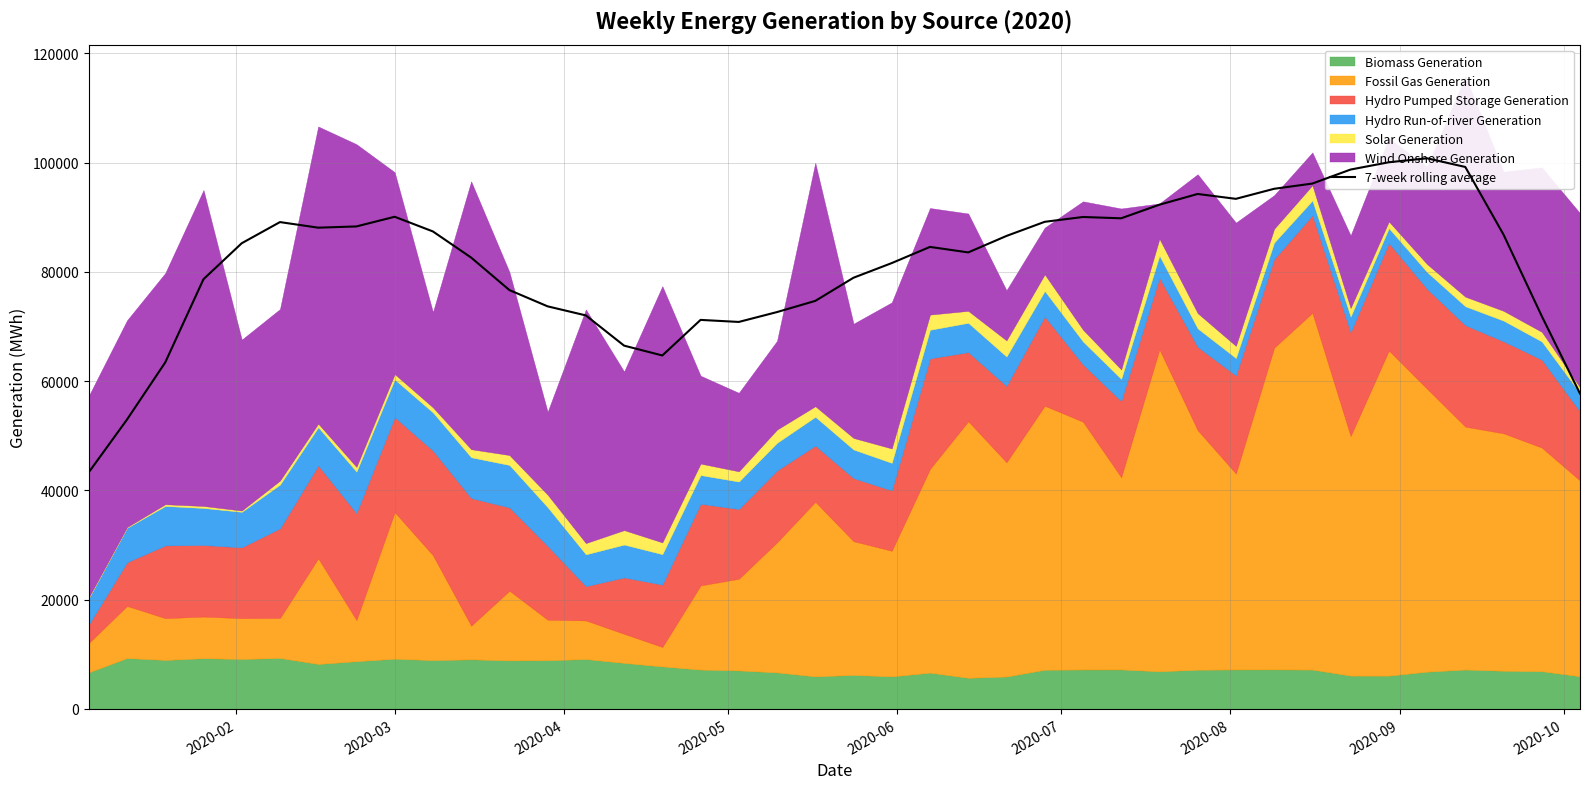

How many values are below 85227?

20